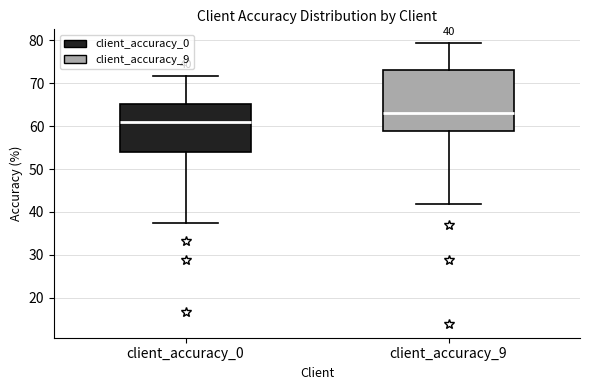

Which box's median line is the highest?

client_accuracy_9